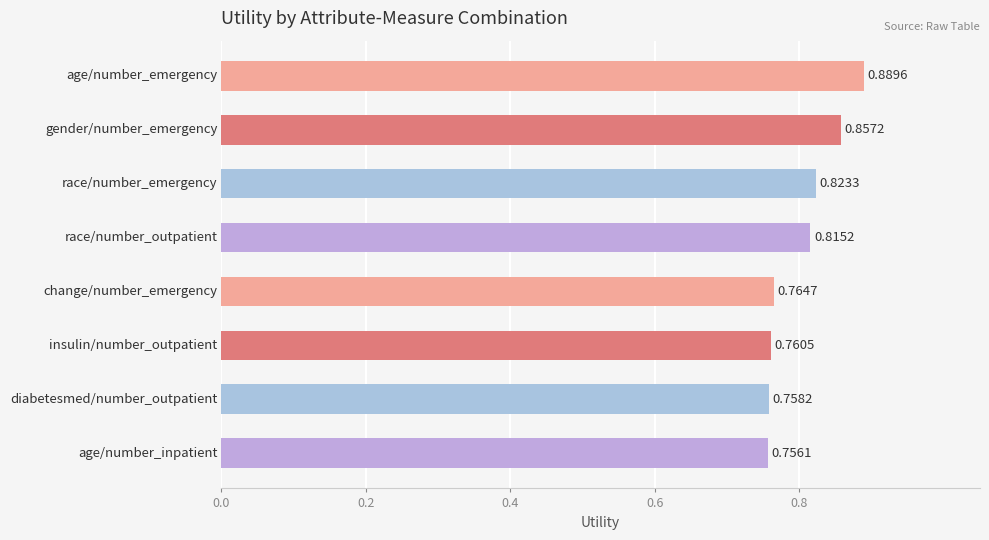

What is the sum of all values?

6.4